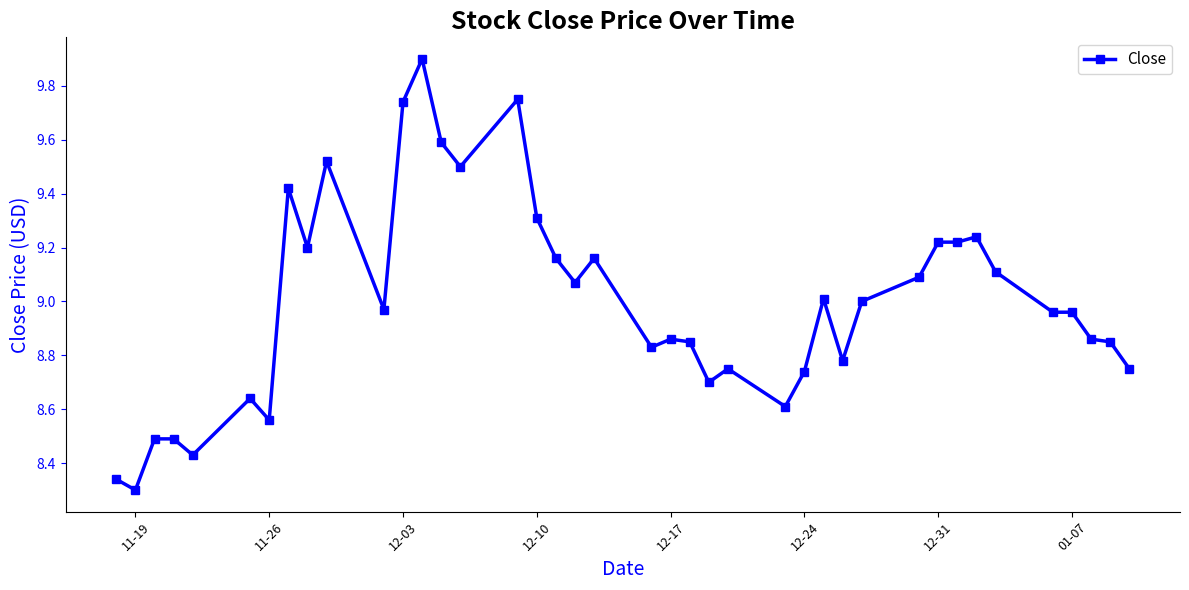

What is the difference between the maximum and minimum values?

1.6